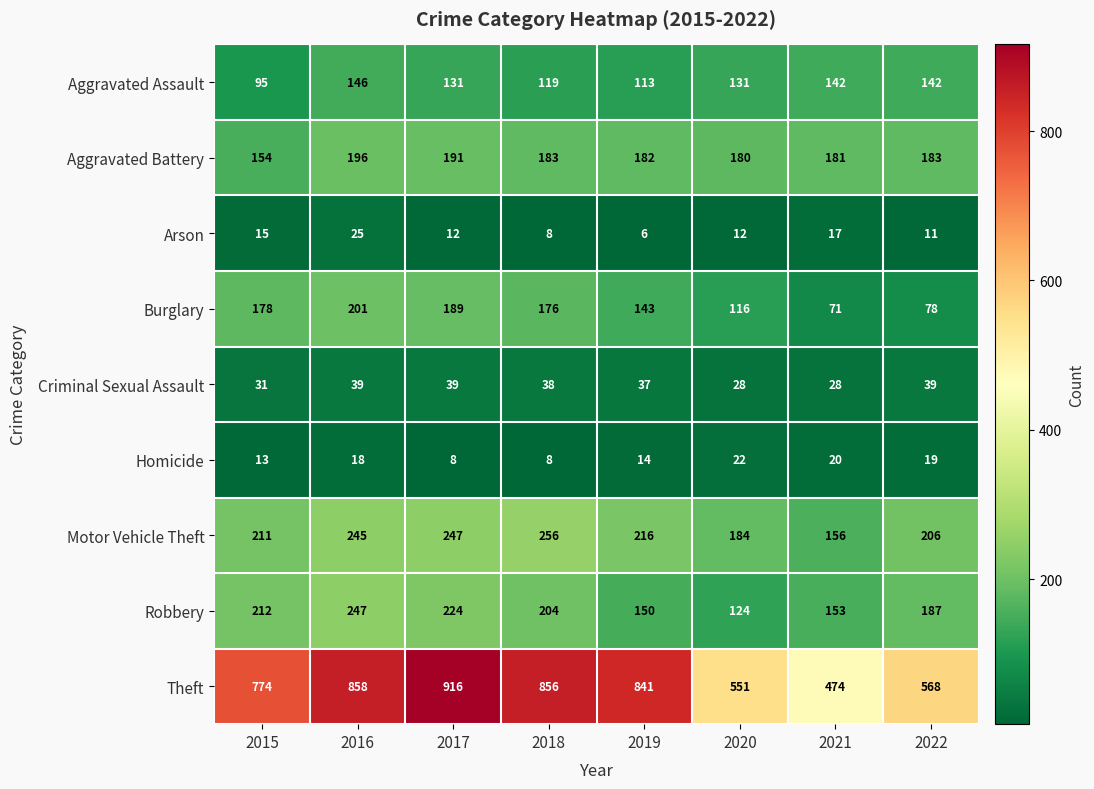

Between 2016 and 2022, which series saw the biggest shift?

Theft